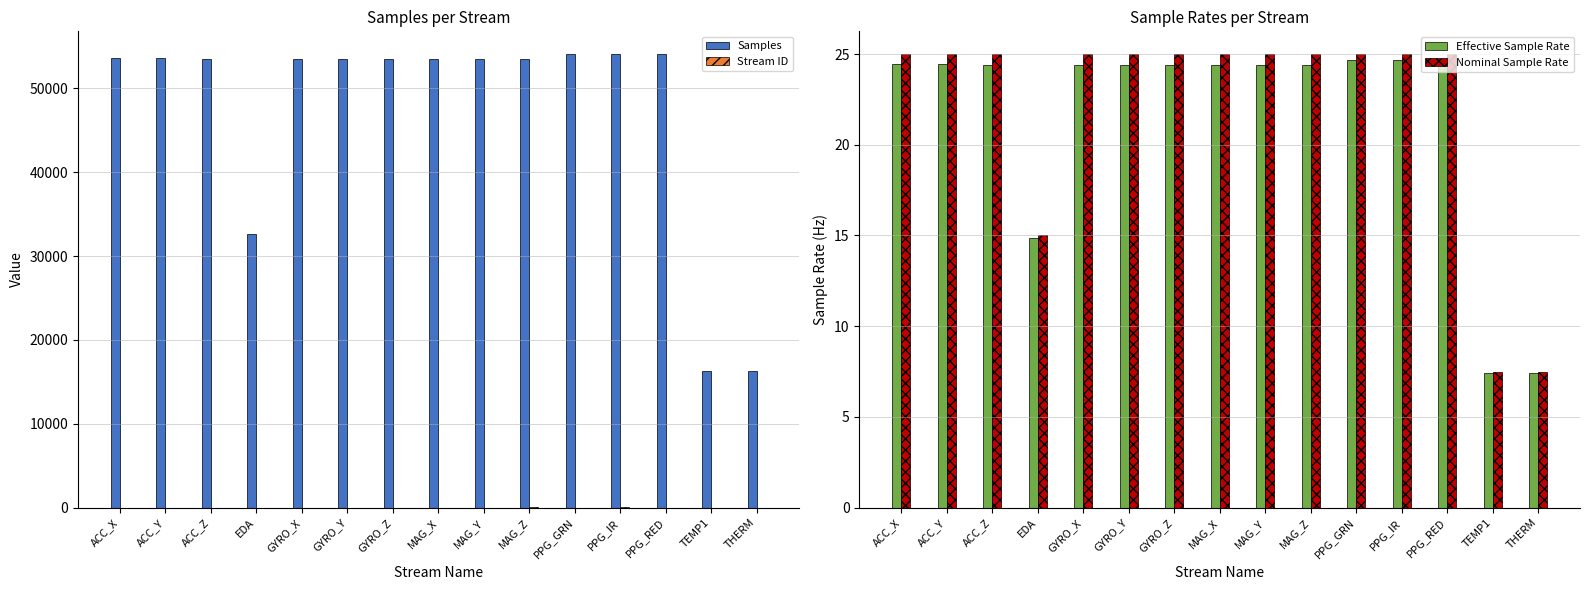

What position from the left is GYRO_X?

5